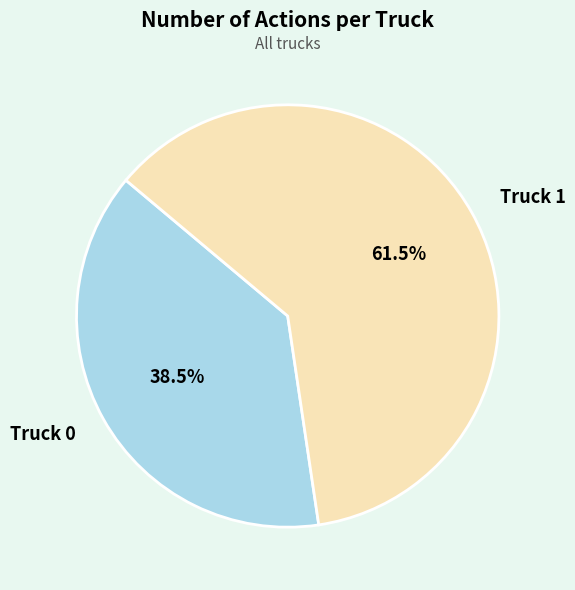

Do Truck 1 and Truck 0 together represent more than half of the pie?

Yes